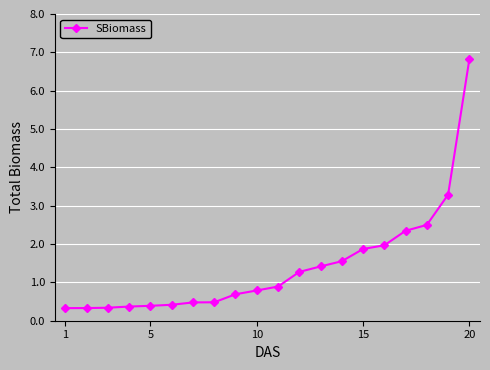

What is the average value?

1.4